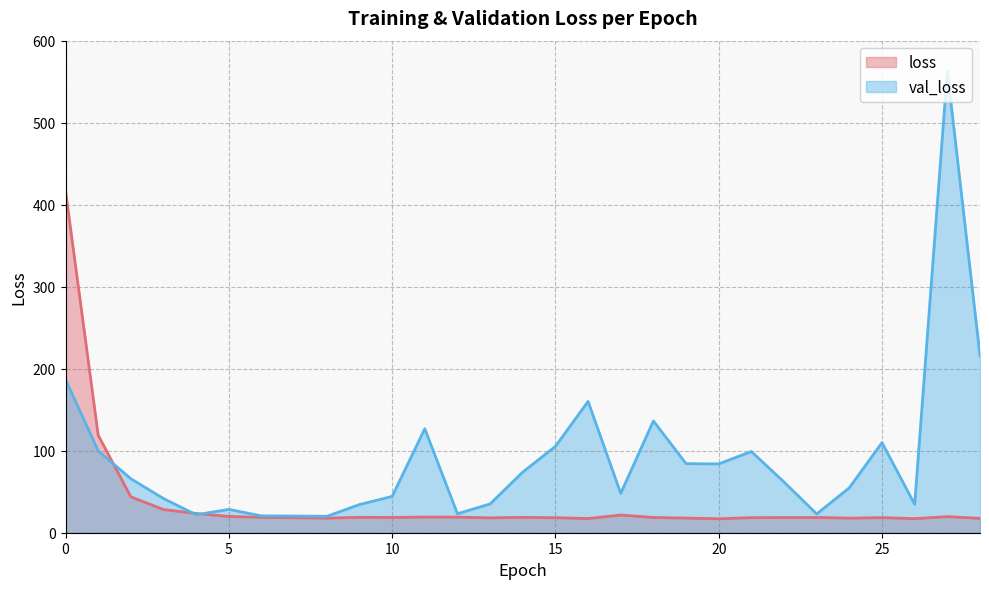

Reading left to right, list all the values displayed in this chart.

loss: 0=416.9	1=118.9	2=43.7	3=28.3	4=23.5	5=19.8	6=18.8	7=18.2	8=17.8	9=18.8	10=18.6	11=19.1	12=19.0	13=18.1	14=18.7	15=18.3	16=17.3	17=21.5	18=18.6	19=17.9	20=17.0	21=18.4	22=18.4	23=18.6	24=17.8	25=18.4	26=17.1	27=19.6	28=17.5
val_loss: 0=186.8	1=99.8	2=65.8	3=41.7	4=21.9	5=28.5	6=20.5	7=20.4	8=20.0	9=34.3	10=44.3	11=126.8	12=23.2	13=35.1	14=73.9	15=105.3	16=160.1	17=48.0	18=136.3	19=84.2	20=83.9	21=99.0	22=61.8	23=22.9	24=54.8	25=109.9	26=34.6	27=563.0	28=215.8